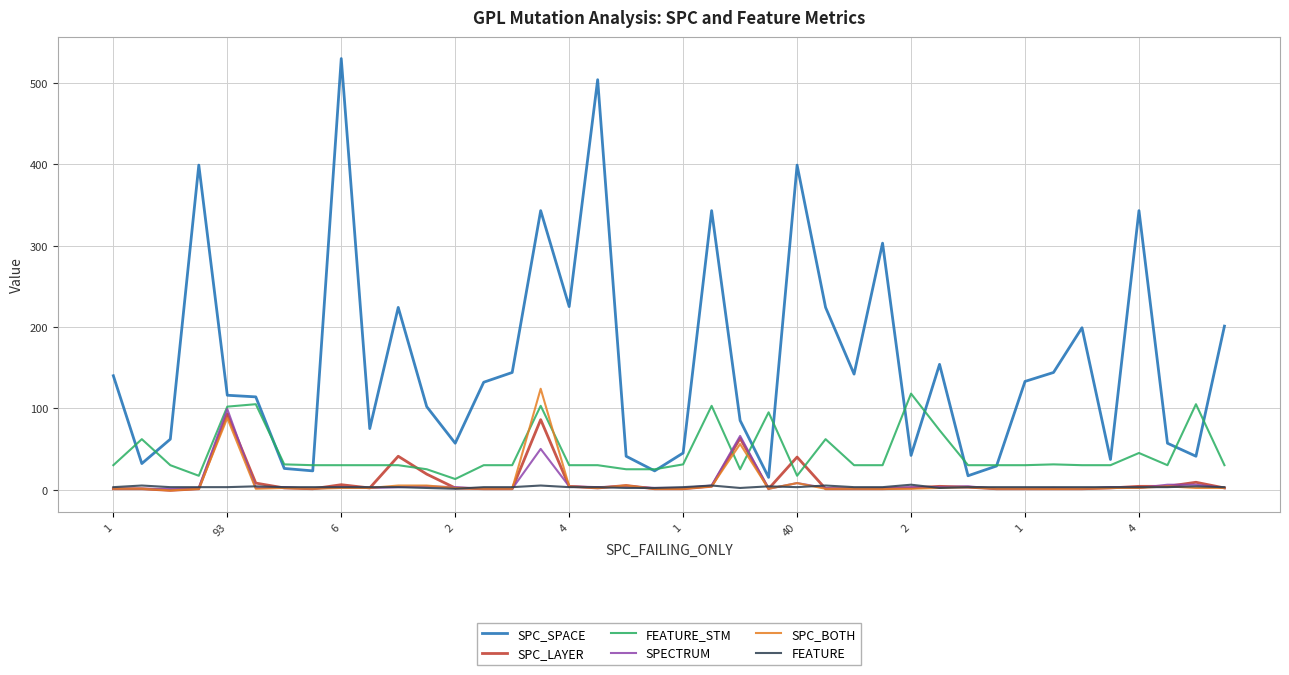

Which series has the largest range (max minus min)?

SPC_SPACE